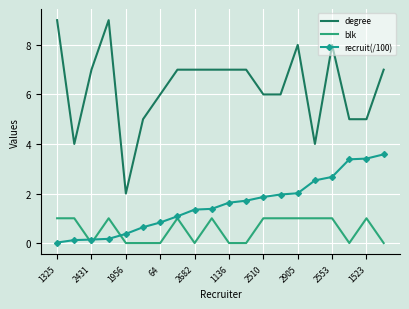

True or false: degree and recruit(/100) intersect in this chart.

False